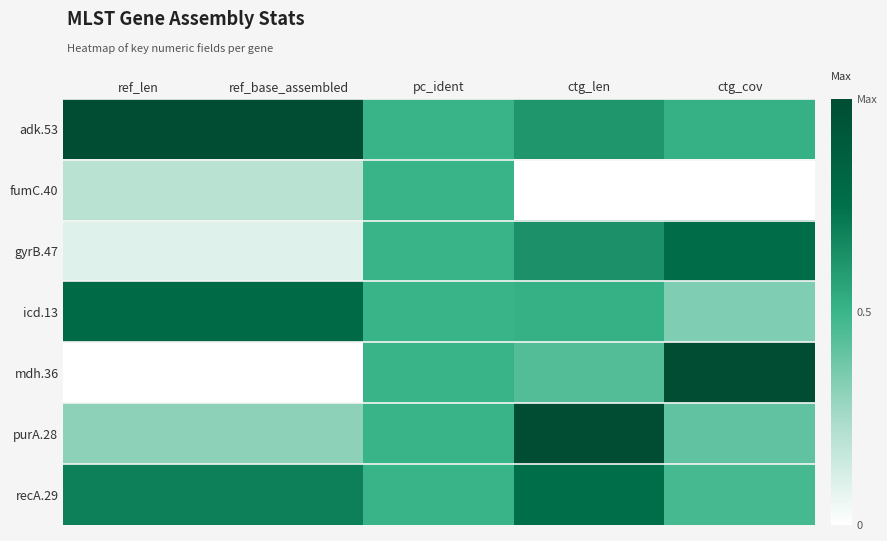

Reading right to left, transcribe all the data shown in this chart.

adk.53: ctg_cov=0.5	ctg_len=0.6	pc_ident=0.5	ref_base_assembled=1.0	ref_len=1.0
fumC.40: ctg_cov=0.0	ctg_len=0.0	pc_ident=0.5	ref_base_assembled=0.2	ref_len=0.2
gyrB.47: ctg_cov=0.8	ctg_len=0.6	pc_ident=0.5	ref_base_assembled=0.1	ref_len=0.1
icd.13: ctg_cov=0.3	ctg_len=0.5	pc_ident=0.5	ref_base_assembled=0.8	ref_len=0.8
mdh.36: ctg_cov=1.0	ctg_len=0.4	pc_ident=0.5	ref_base_assembled=0.0	ref_len=0.0
purA.28: ctg_cov=0.4	ctg_len=1.0	pc_ident=0.5	ref_base_assembled=0.3	ref_len=0.3
recA.29: ctg_cov=0.5	ctg_len=0.8	pc_ident=0.5	ref_base_assembled=0.7	ref_len=0.7